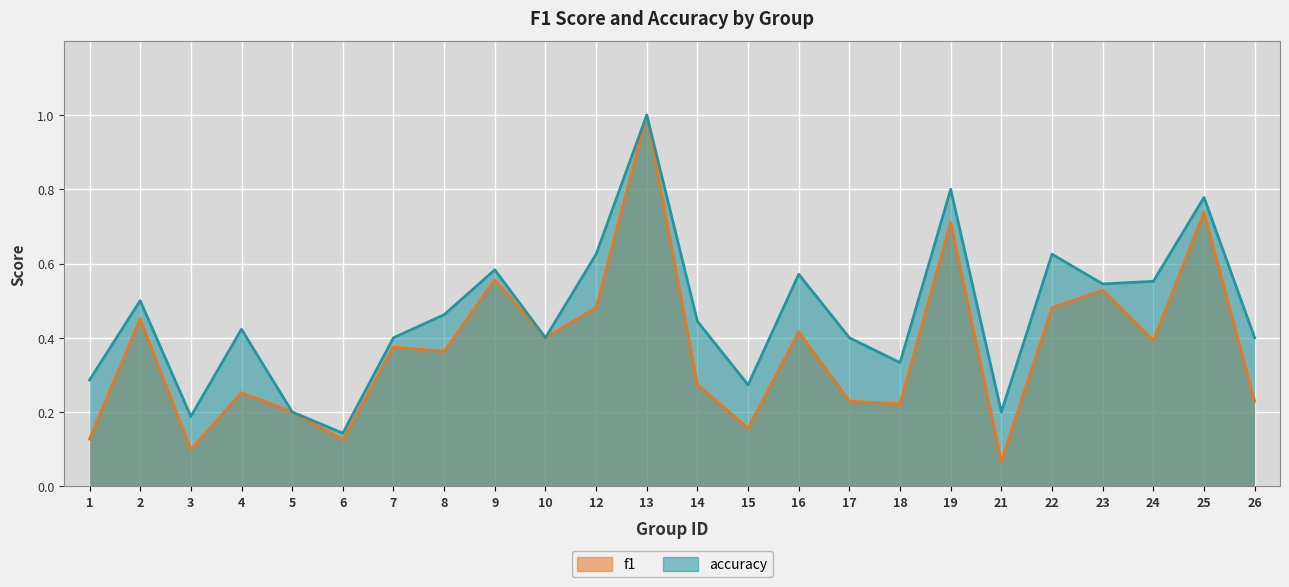

At which label does f1 reach its minimum?

21